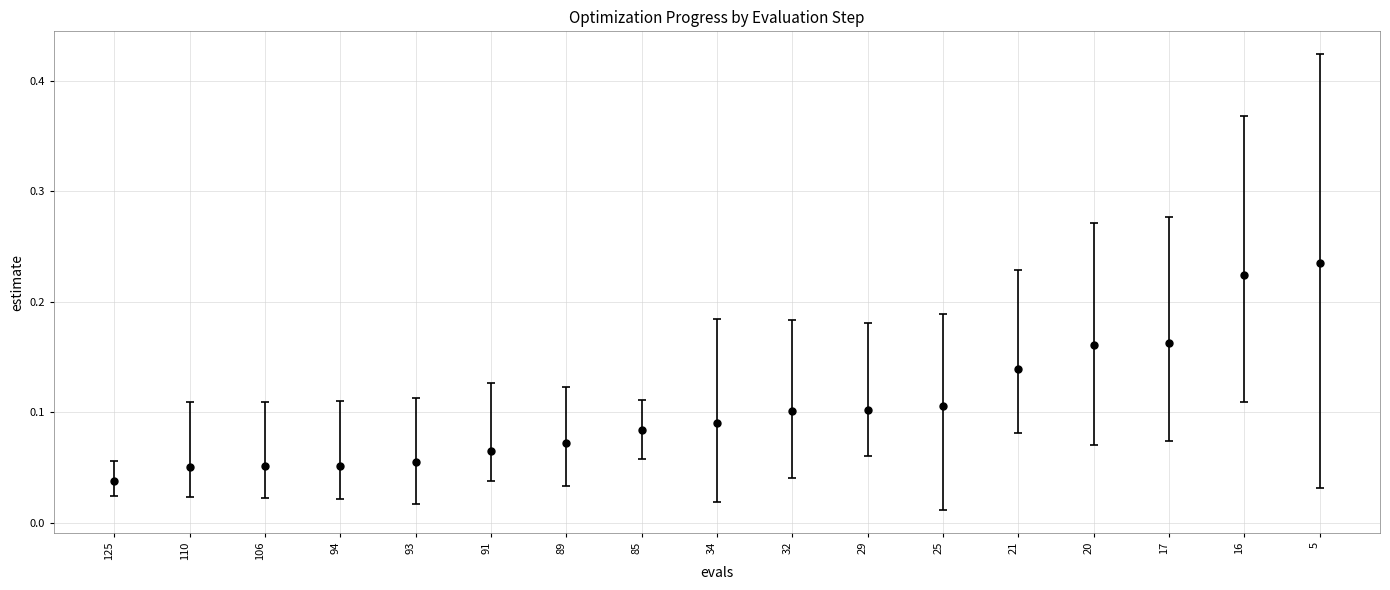

Is this an area chart (filled region under the line)?

No